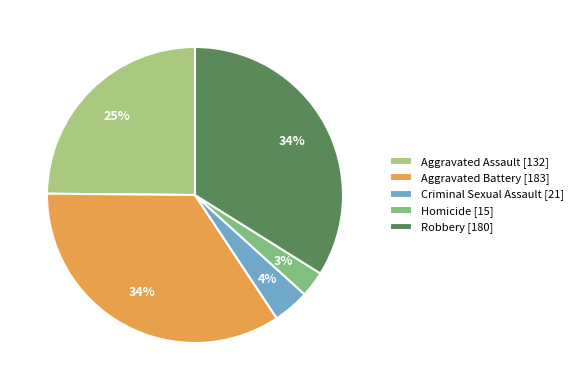

Which has a higher value, Aggravated Assault [132] or Criminal Sexual Assault [21]?

Aggravated Assault [132]